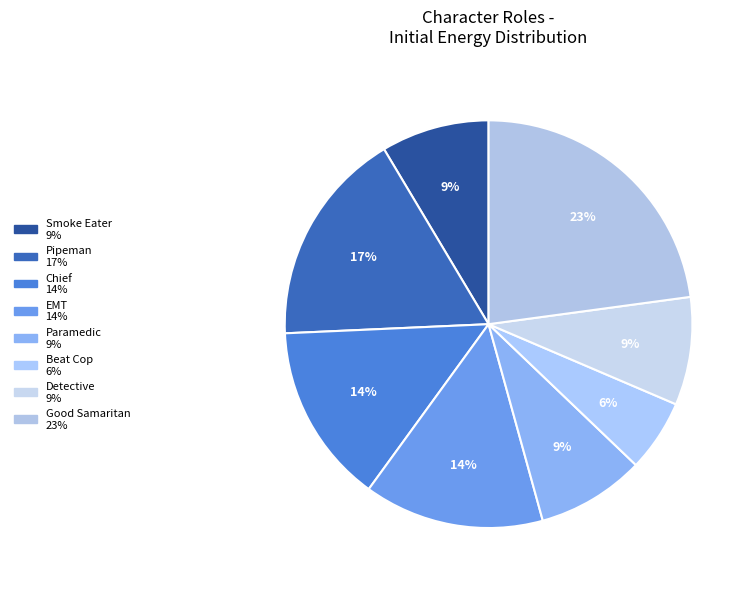

How many segments does this pie chart have?

8